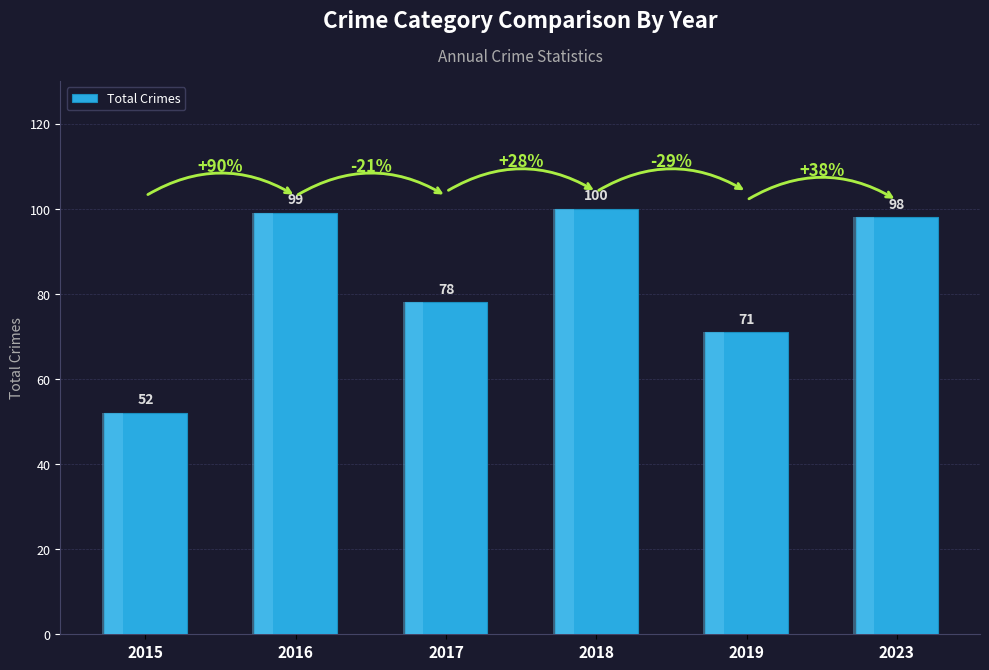

What is the sum of all values?

498